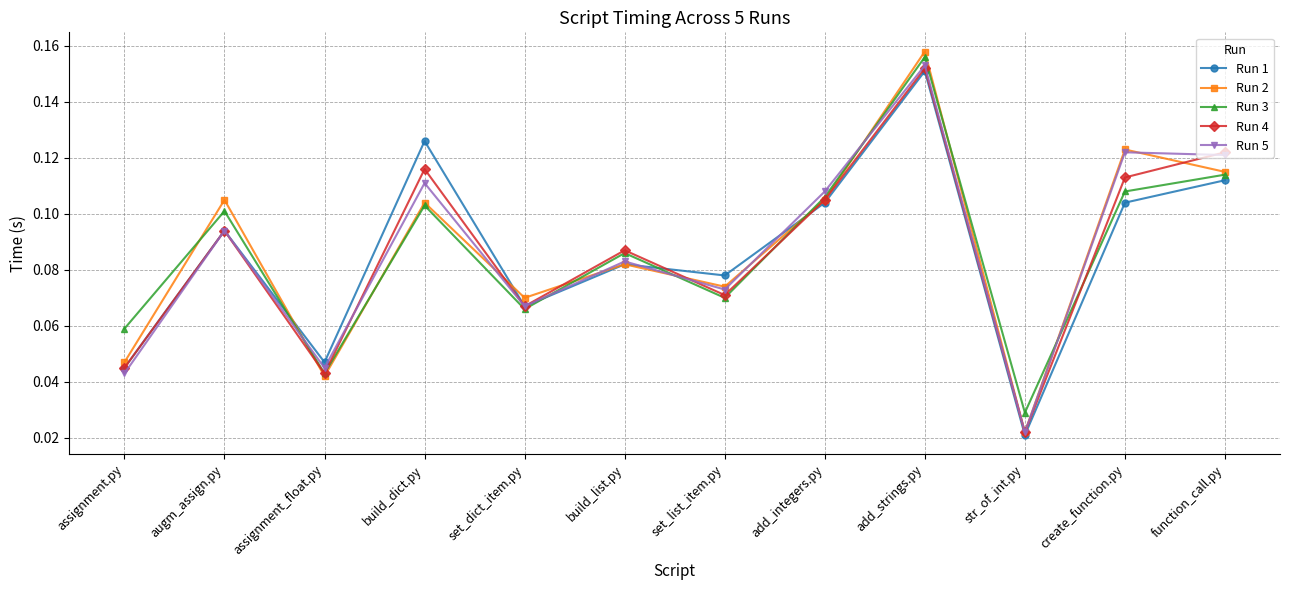

At which category does Run 4 reach its first local peak?

augm_assign.py